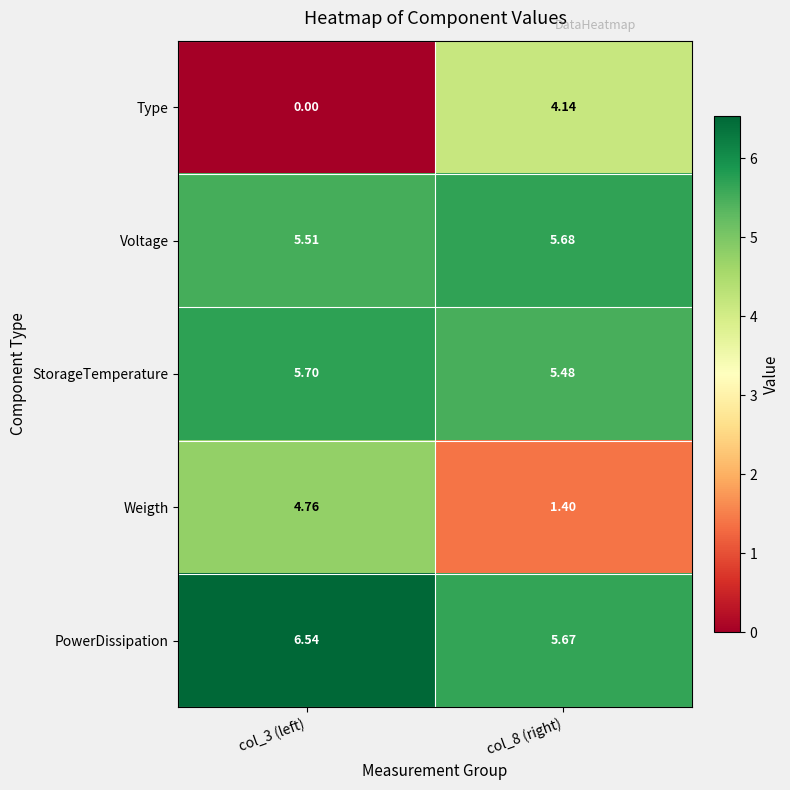

What is the total value across all series at col_3 (left)?

22.5